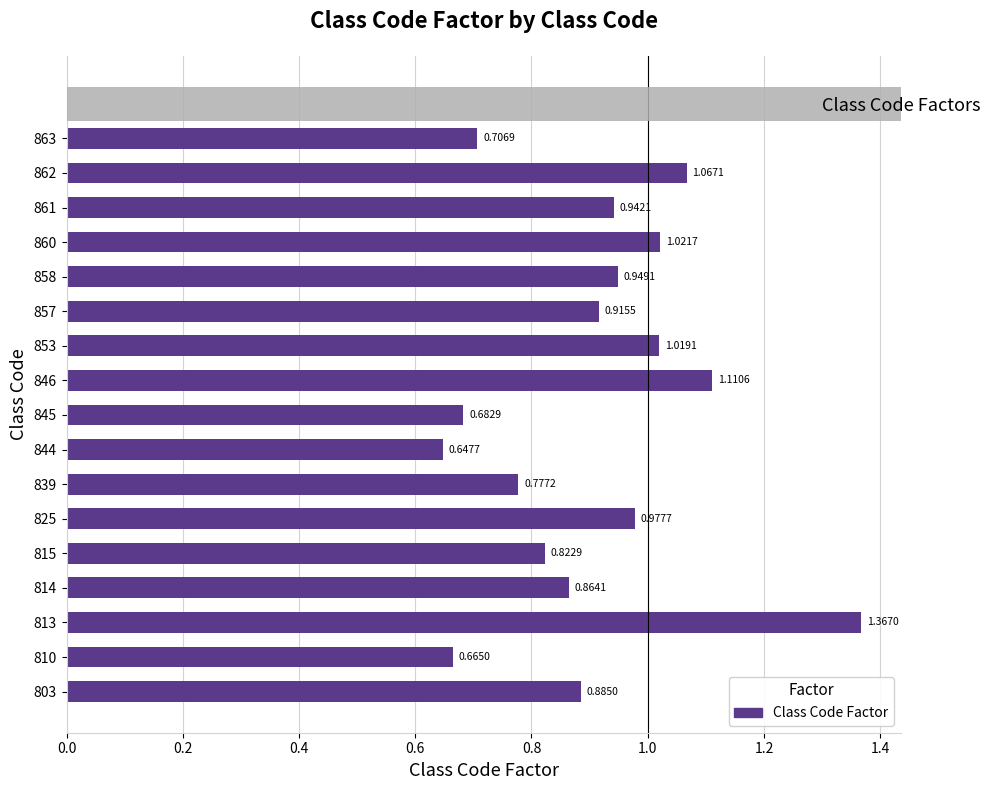

List the labels in order of value, smallest first.

844, 810, 845, 863, 839, 815, 814, 803, 857, 861, 858, 825, 853, 860, 862, 846, 813